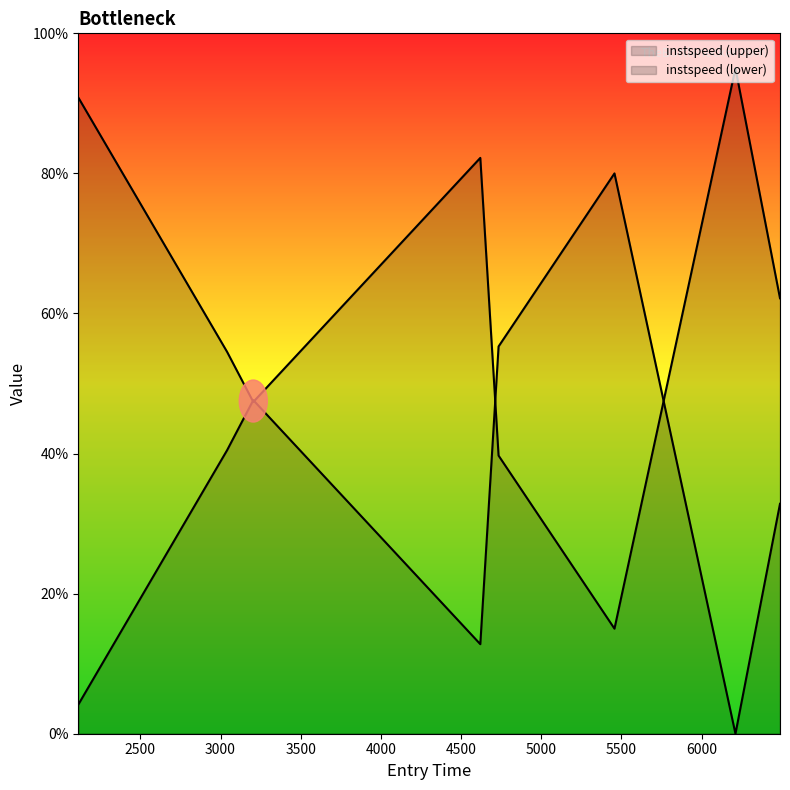

The value at 3041.3457341567378 is 54.5. True or false?

True